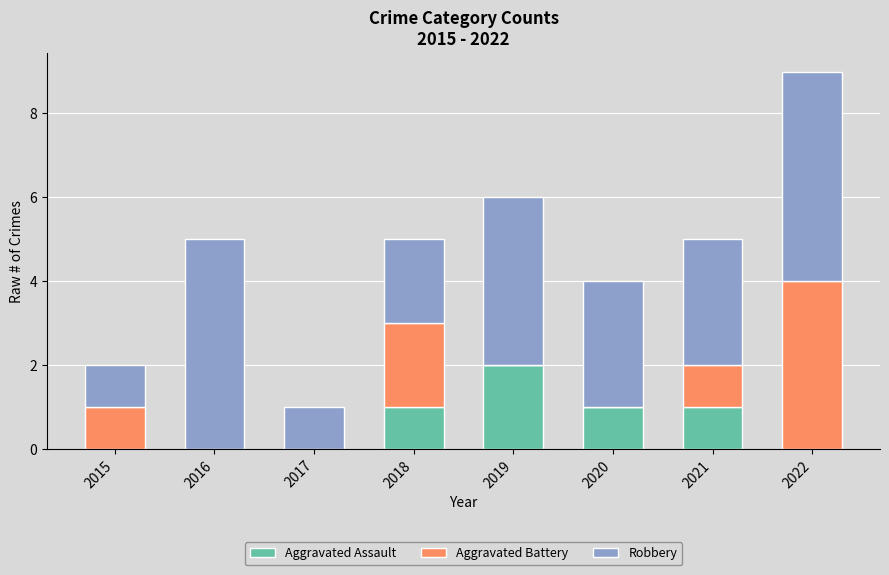

Are the bars horizontal?

No